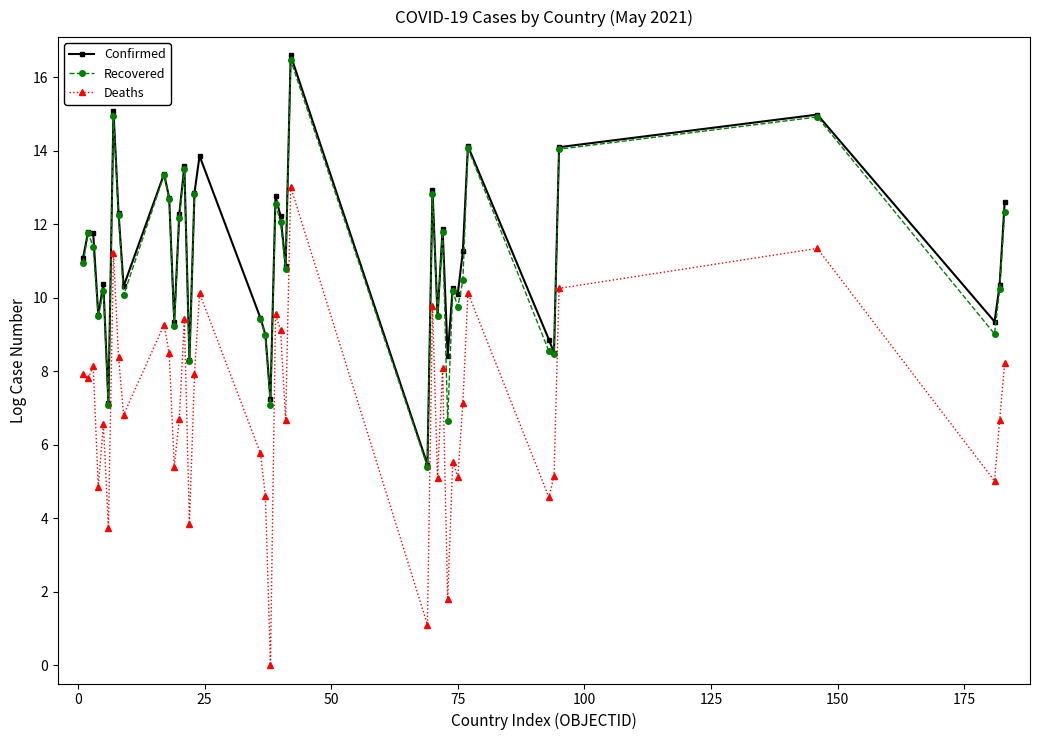

Which series has the largest range (max minus min)?

Deaths